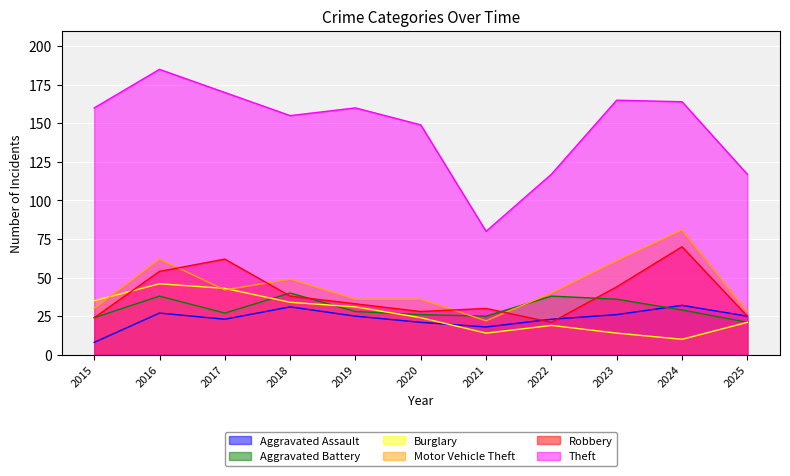

At which category does the chart reach its peak across all series?

2016